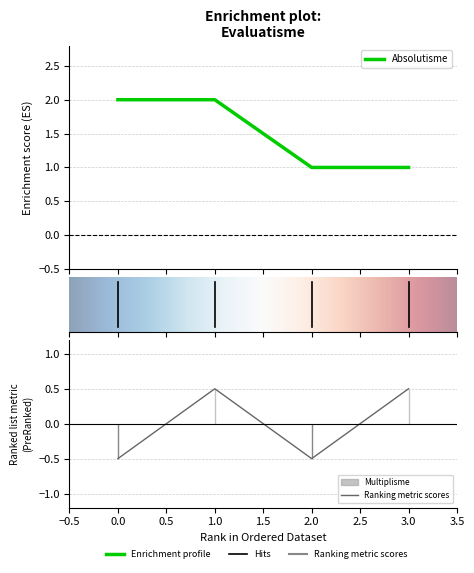

Reading left to right, transcribe all the data shown in this chart.

Absolutisme: 2.0	2.0	1.0	1.0
Multiplisme: -0.5	0.5	-0.5	0.5